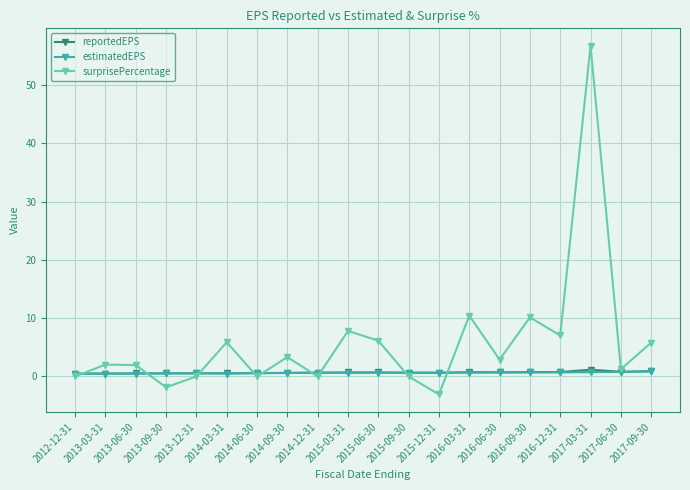

Is it true that surprisePercentage equals 0.0 at 2012-12-31?

True